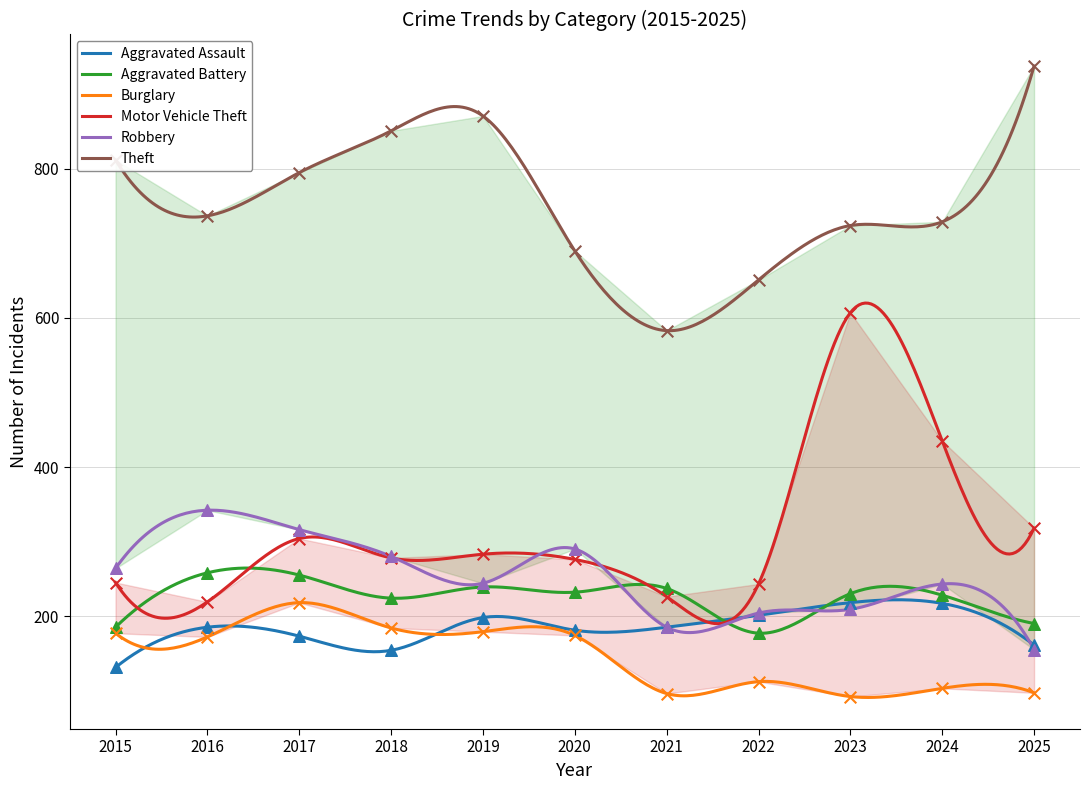

Which series has the largest total across all categories?

Theft